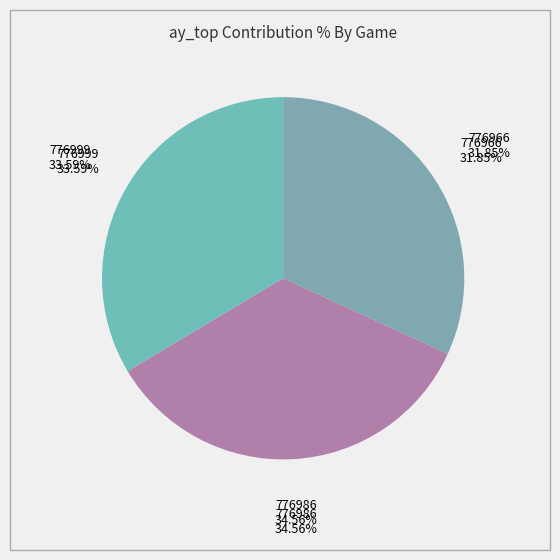

To the nearest percent, what is the difference between the 776986 and 776999 slice percentages?

1%